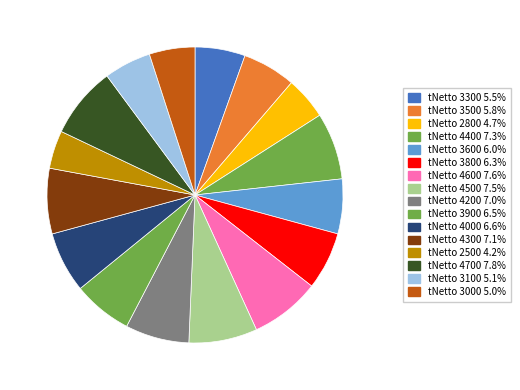

How many segments does this pie chart have?

16